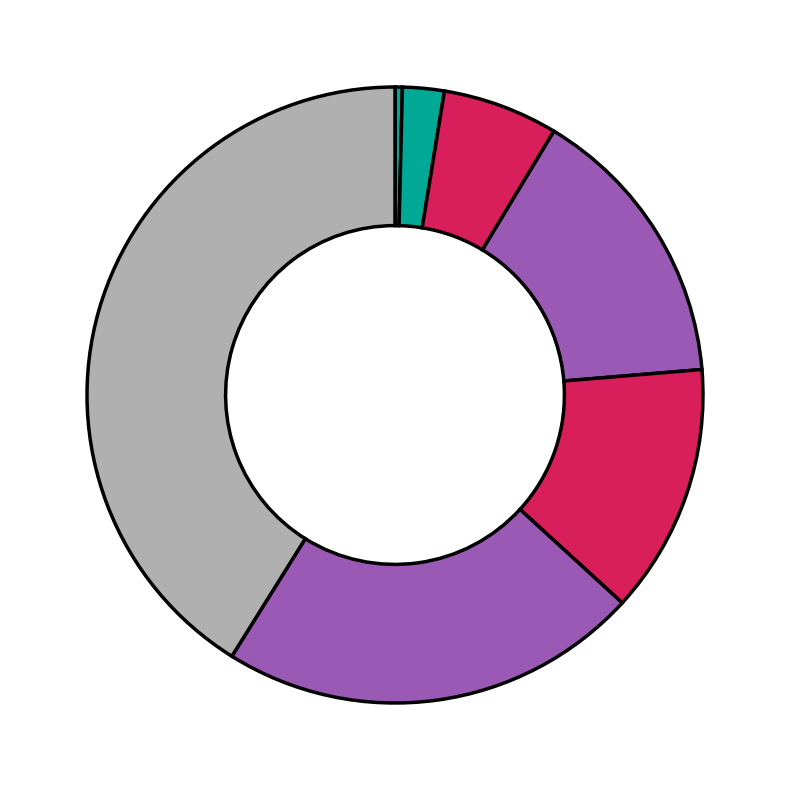

How many slices are in this pie chart?

7